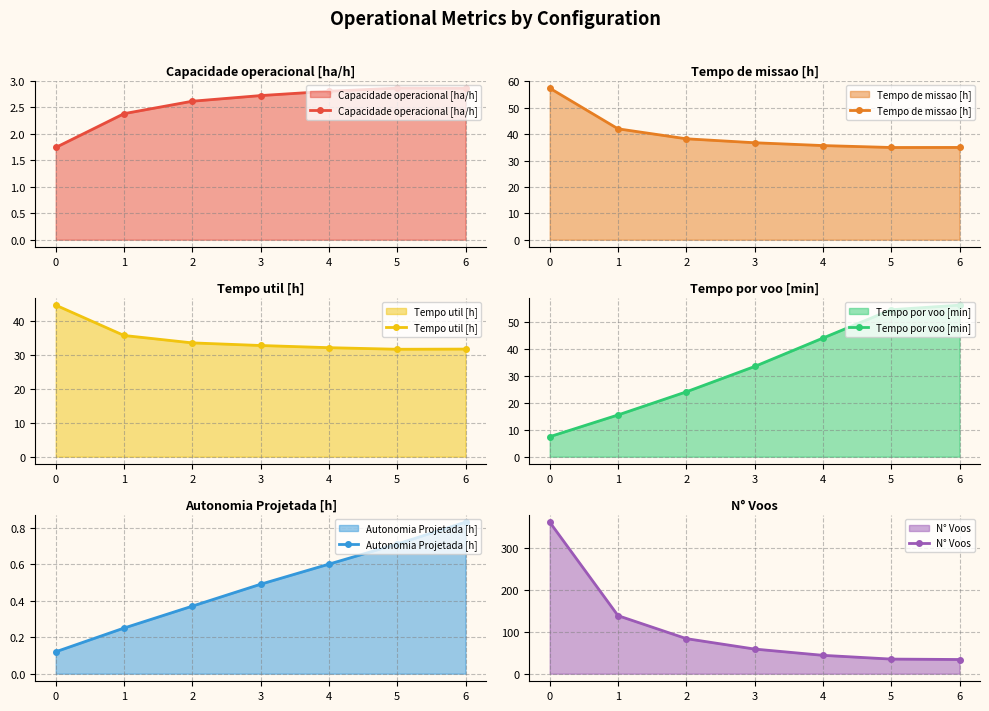

What is the maximum value for Tempo de missao [h]?

57.5